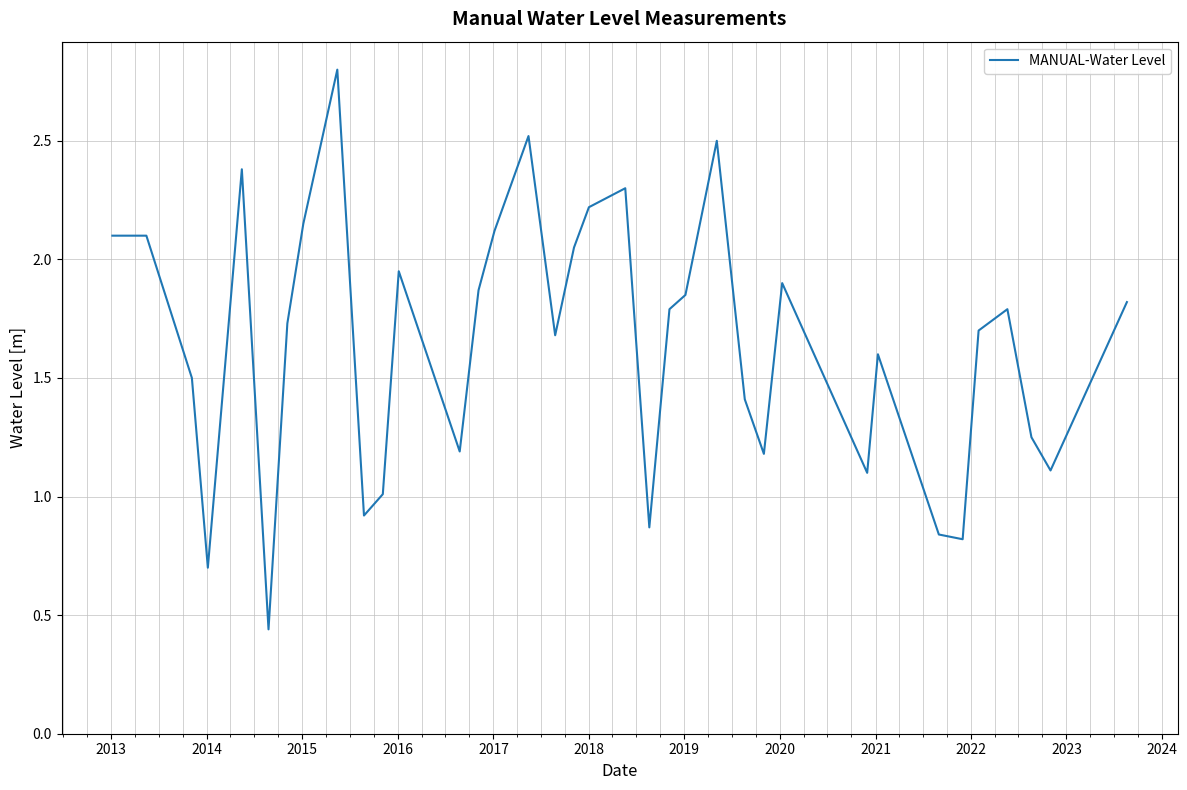

What is the difference between the maximum and minimum values?

2.4